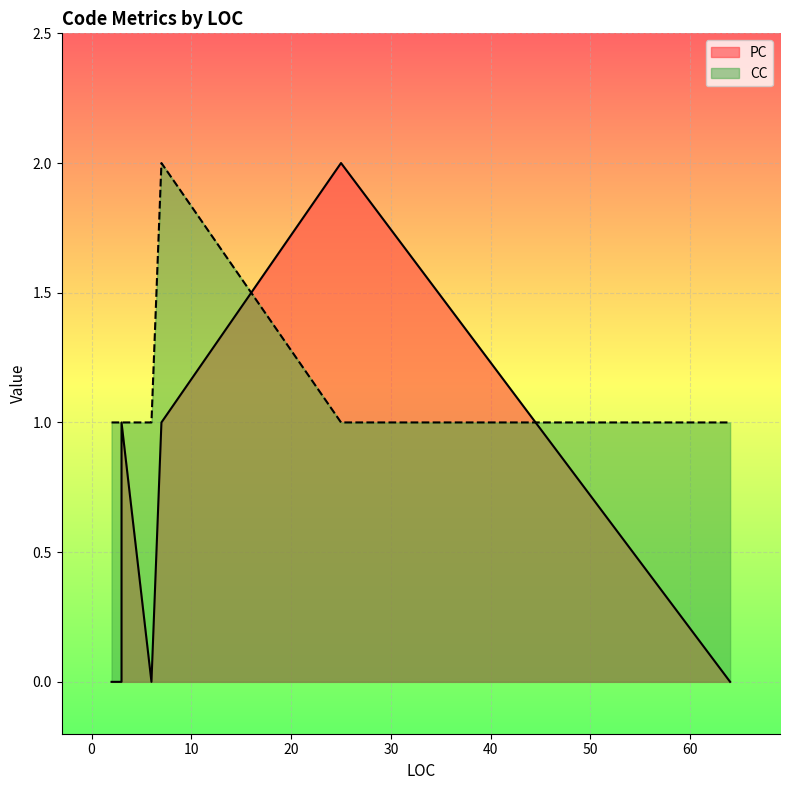

True or false: CC has a value of 3 at 7.

False